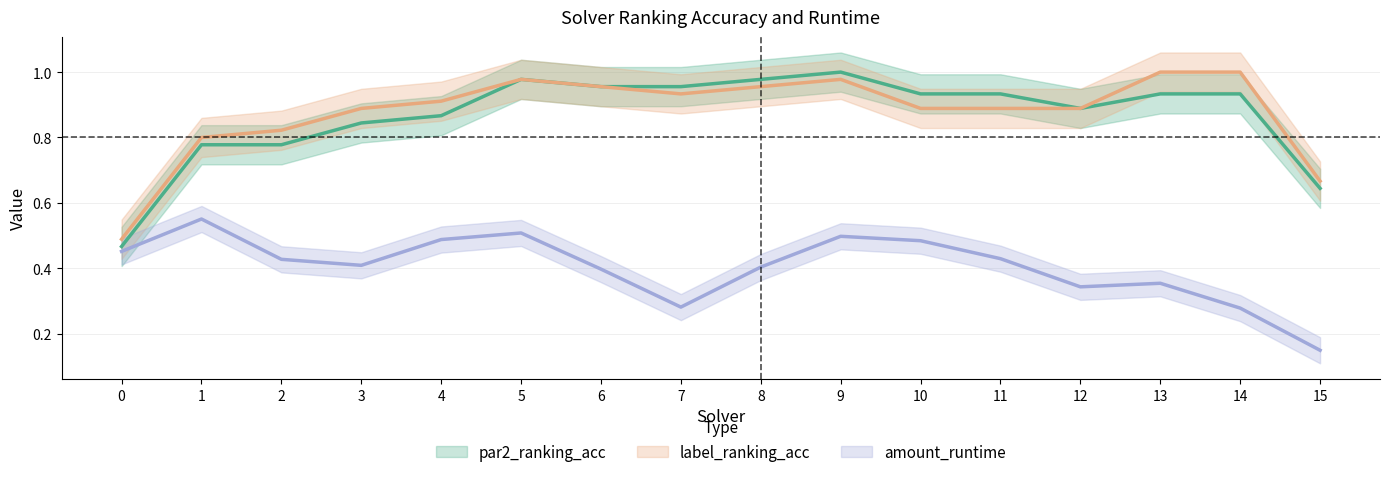

Count the amount_runtime values in the range 0 to 1.

16